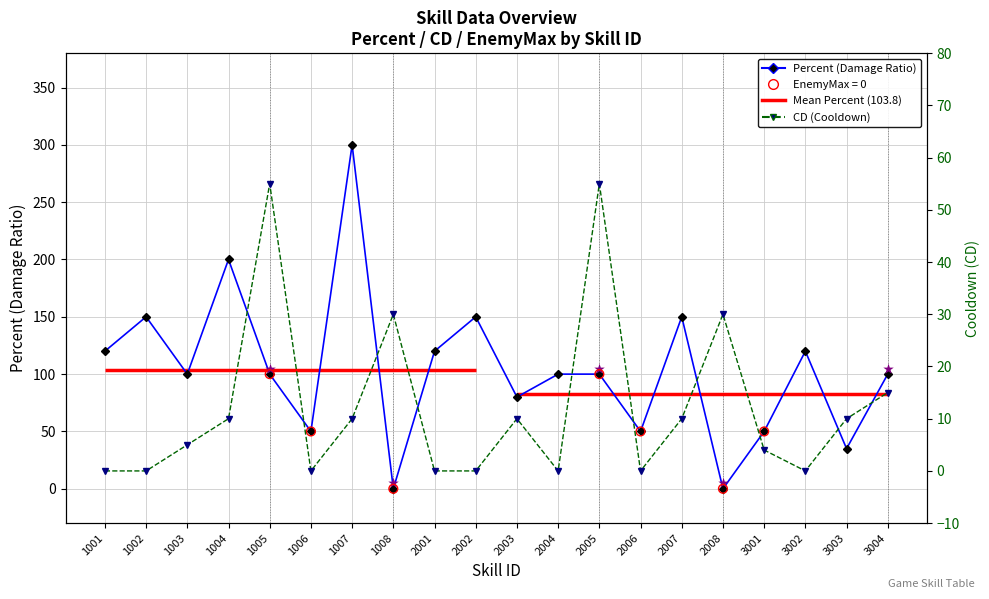

Is the value of CD (Cooldown) at 1008 greater than the value of Percent (Damage Ratio) at 2006?

No